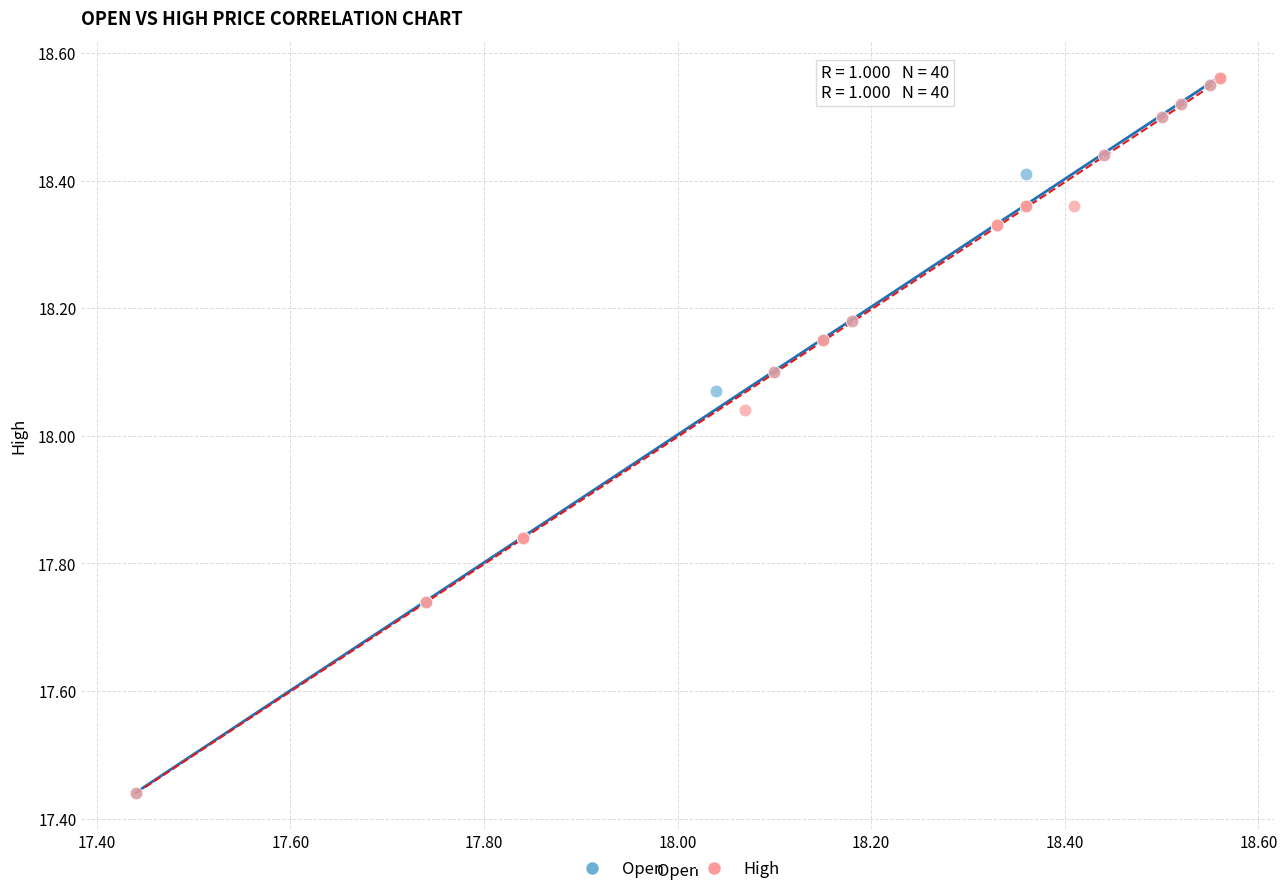

What are all the series names shown in the legend?

Open, High